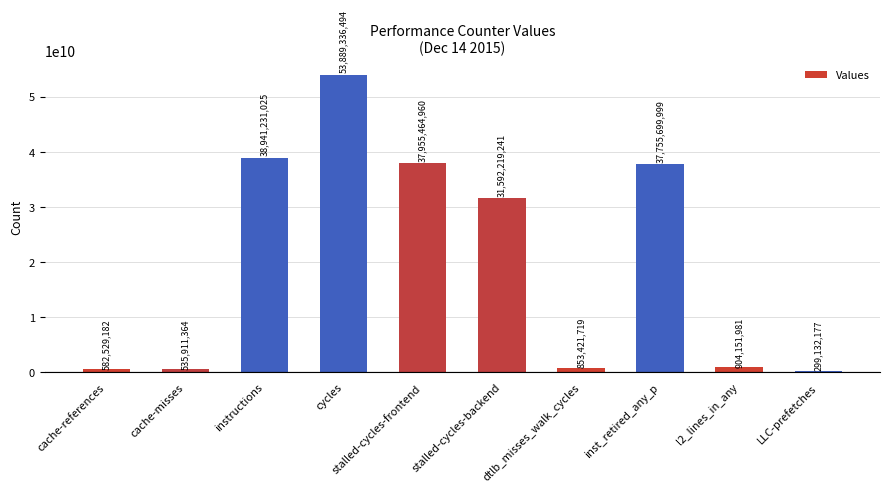

How many bars are there in total?

10